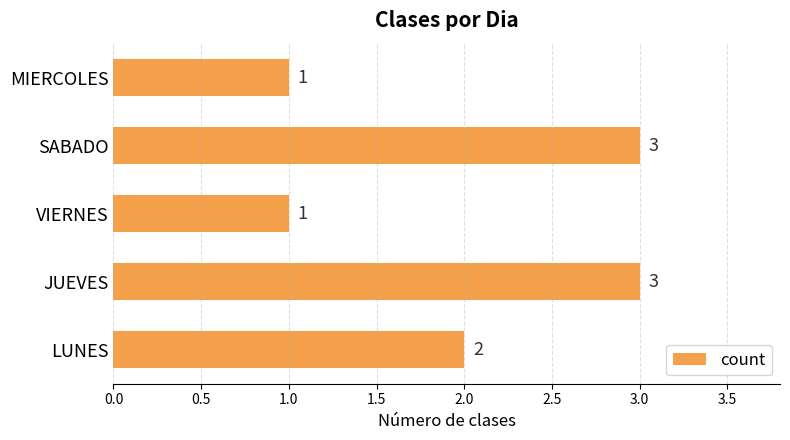

Reading bottom to top, extract all data points from this chart.

LUNES=2	JUEVES=3	VIERNES=1	SABADO=3	MIERCOLES=1